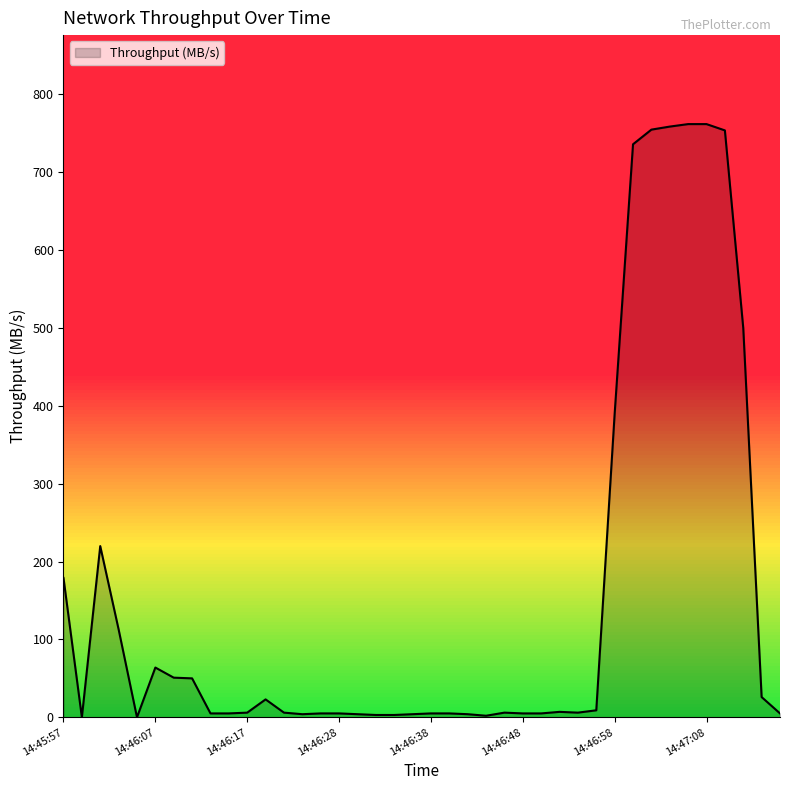

True or false: there are more than 0 points higher than both neighbors.

True